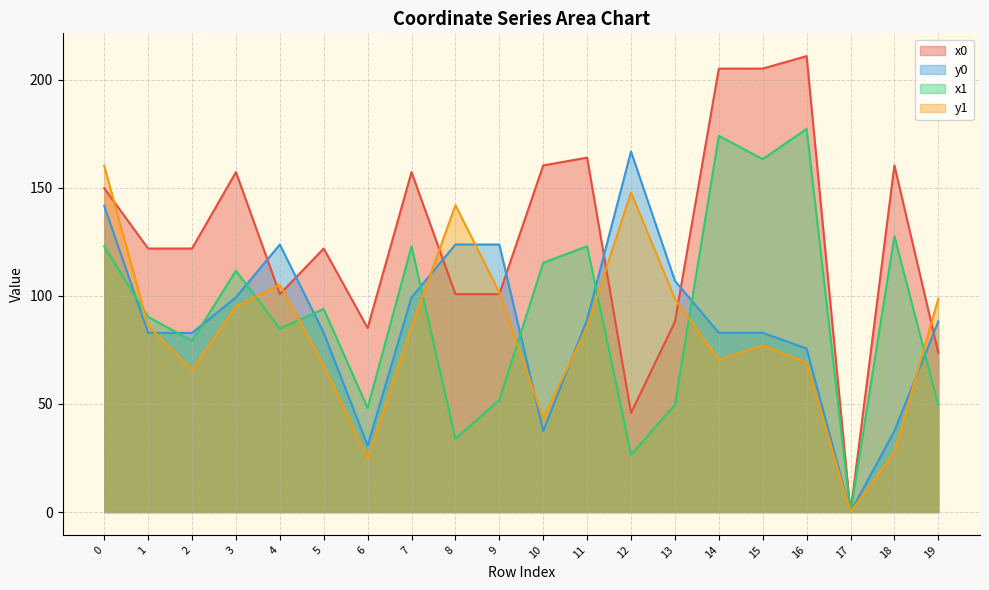

How many distinct data groups are displayed?

4